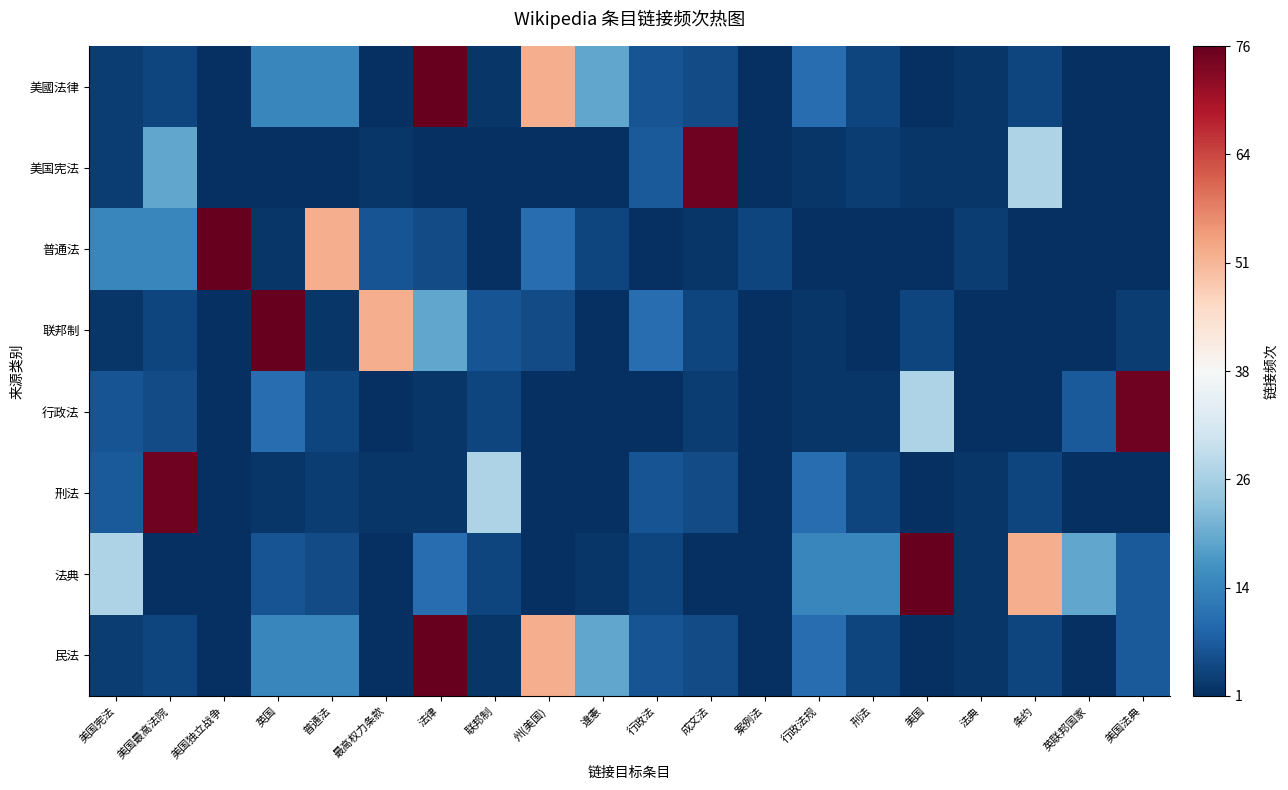

Reading right to left, extract all data points from this chart.

美國法律: 美国法典=-37.5	英联邦国家=-37.5	条约=-34.5	法典=-36.5	美国=-37.5	刑法=-34.5	行政法规=-28.5	案例法=-37.5	成文法=-33.5	行政法=-32.5	違憲=-19.5	州(美国)=13.5	联邦制=-36.5	法律=37.5	最高权力条款=-37.5	普通法=-24.5	英国=-24.5	美国独立战争=-37.5	美国最高法院=-34.5	美国宪法=-35.5
美国宪法: 美国法典=-37.5	英联邦国家=-37.5	条约=-11.5	法典=-36.5	美国=-36.5	刑法=-35.5	行政法规=-36.5	案例法=-37.5	成文法=36.5	行政法=-31.5	違憲=-37.5	州(美国)=-37.5	联邦制=-37.5	法律=-37.5	最高权力条款=-36.5	普通法=-37.5	英国=-37.5	美国独立战争=-37.5	美国最高法院=-19.5	美国宪法=-35.5
普通法: 美国法典=-37.5	英联邦国家=-37.5	条约=-37.5	法典=-35.5	美国=-37.5	刑法=-37.5	行政法规=-37.5	案例法=-34.5	成文法=-36.5	行政法=-37.5	違憲=-34.5	州(美国)=-28.5	联邦制=-37.5	法律=-33.5	最高权力条款=-32.5	普通法=13.5	英国=-36.5	美国独立战争=37.5	美国最高法院=-24.5	美国宪法=-24.5
联邦制: 美国法典=-35.5	英联邦国家=-37.5	条约=-37.5	法典=-37.5	美国=-34.5	刑法=-37.5	行政法规=-36.5	案例法=-37.5	成文法=-34.5	行政法=-28.5	違憲=-37.5	州(美国)=-33.5	联邦制=-32.5	法律=-19.5	最高权力条款=13.5	普通法=-36.5	英国=37.5	美国独立战争=-37.5	美国最高法院=-34.5	美国宪法=-36.5
行政法: 美国法典=36.5	英联邦国家=-31.5	条约=-37.5	法典=-37.5	美国=-11.5	刑法=-36.5	行政法规=-36.5	案例法=-37.5	成文法=-35.5	行政法=-37.5	違憲=-37.5	州(美国)=-37.5	联邦制=-34.5	法律=-36.5	最高权力条款=-37.5	普通法=-34.5	英国=-28.5	美国独立战争=-37.5	美国最高法院=-33.5	美国宪法=-32.5
刑法: 美国法典=-37.5	英联邦国家=-37.5	条约=-34.5	法典=-36.5	美国=-37.5	刑法=-34.5	行政法规=-28.5	案例法=-37.5	成文法=-33.5	行政法=-32.5	違憲=-37.5	州(美国)=-37.5	联邦制=-11.5	法律=-36.5	最高权力条款=-36.5	普通法=-35.5	英国=-36.5	美国独立战争=-37.5	美国最高法院=36.5	美国宪法=-31.5
法典: 美国法典=-31.5	英联邦国家=-19.5	条约=13.5	法典=-36.5	美国=37.5	刑法=-24.5	行政法规=-24.5	案例法=-37.5	成文法=-37.5	行政法=-34.5	違憲=-36.5	州(美国)=-37.5	联邦制=-34.5	法律=-28.5	最高权力条款=-37.5	普通法=-33.5	英国=-32.5	美国独立战争=-37.5	美国最高法院=-37.5	美国宪法=-11.5
民法: 美国法典=-31.5	英联邦国家=-37.5	条约=-34.5	法典=-36.5	美国=-37.5	刑法=-34.5	行政法规=-28.5	案例法=-37.5	成文法=-33.5	行政法=-32.5	違憲=-19.5	州(美国)=13.5	联邦制=-36.5	法律=37.5	最高权力条款=-37.5	普通法=-24.5	英国=-24.5	美国独立战争=-37.5	美国最高法院=-34.5	美国宪法=-35.5